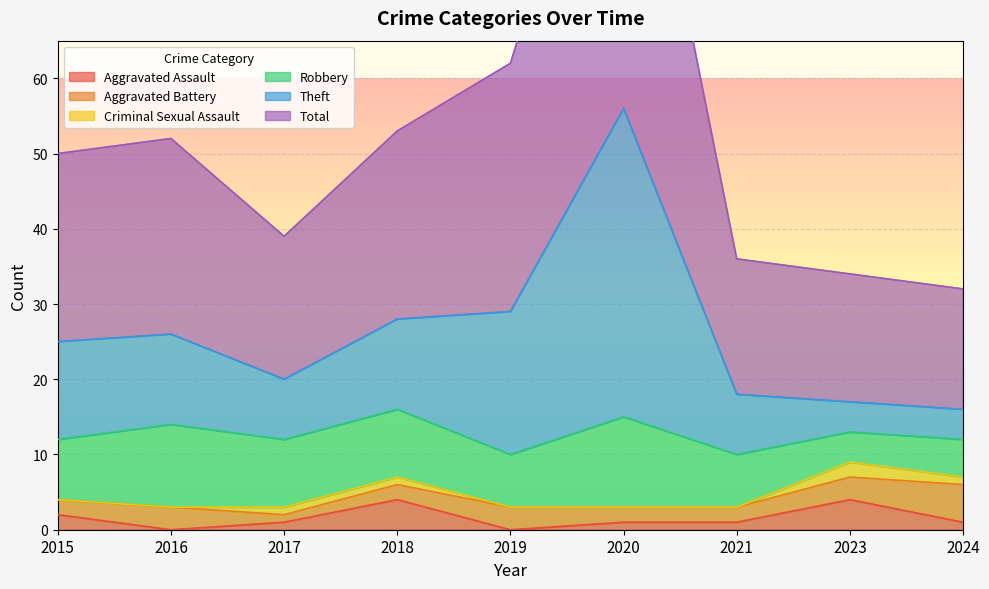

True or false: Aggravated Assault has a value of 2 at 2023.

False